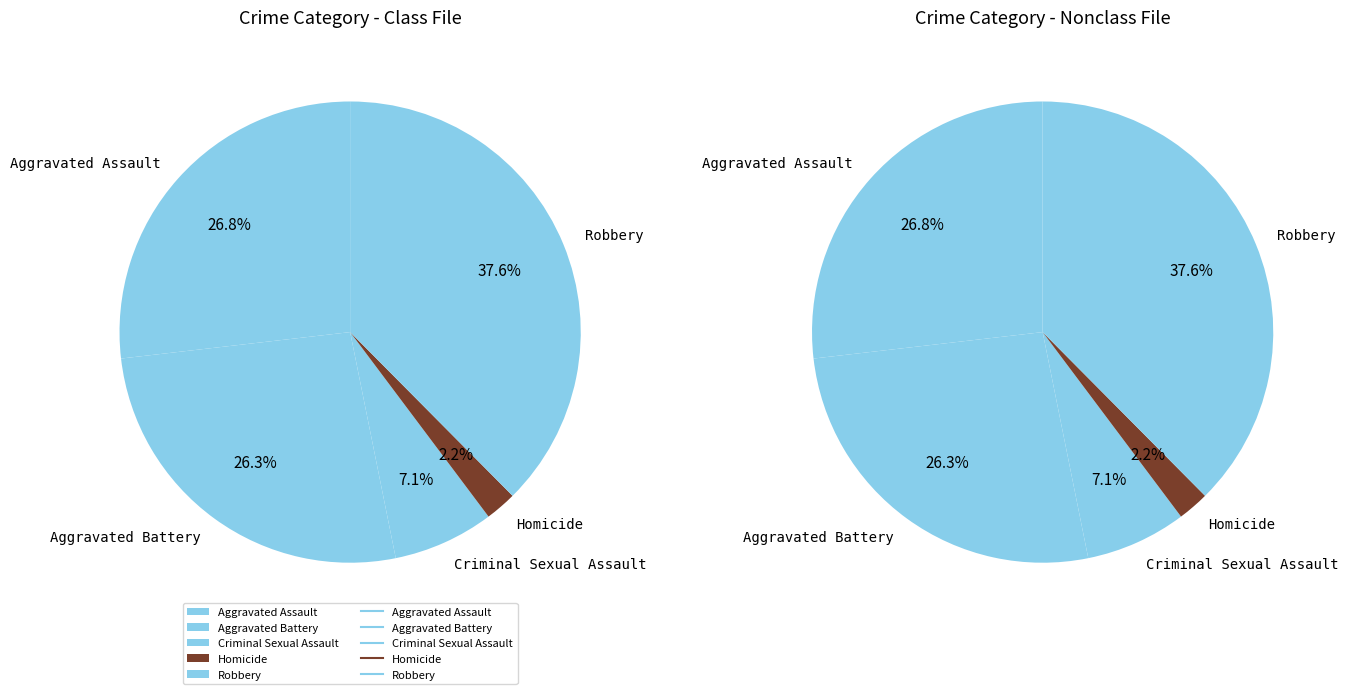

Is it true that Aggravated Assault is 41% of the pie?

False